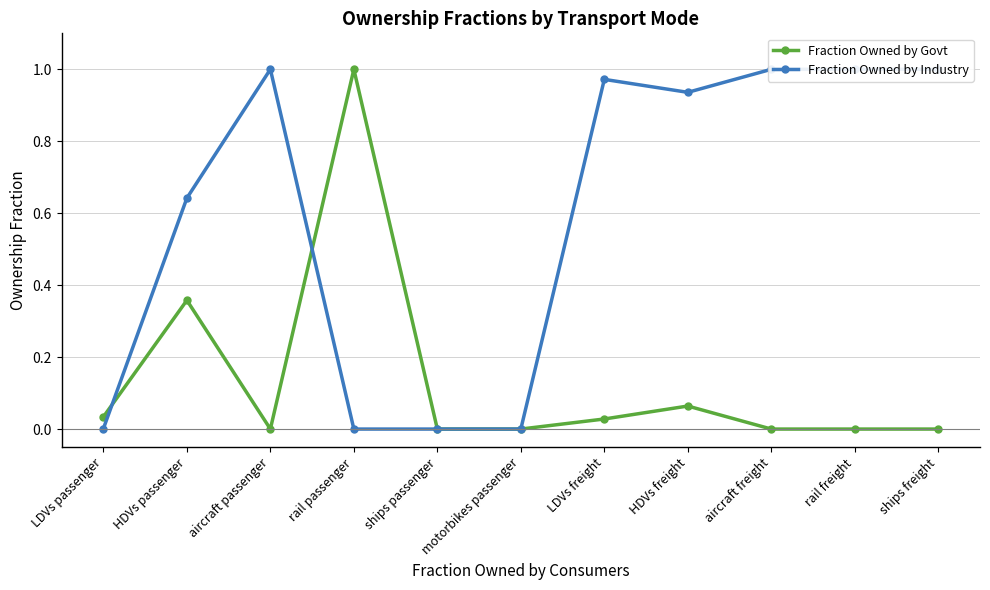

True or false: Fraction Owned by Govt has a value of 0.1 at HDVs passenger.

False